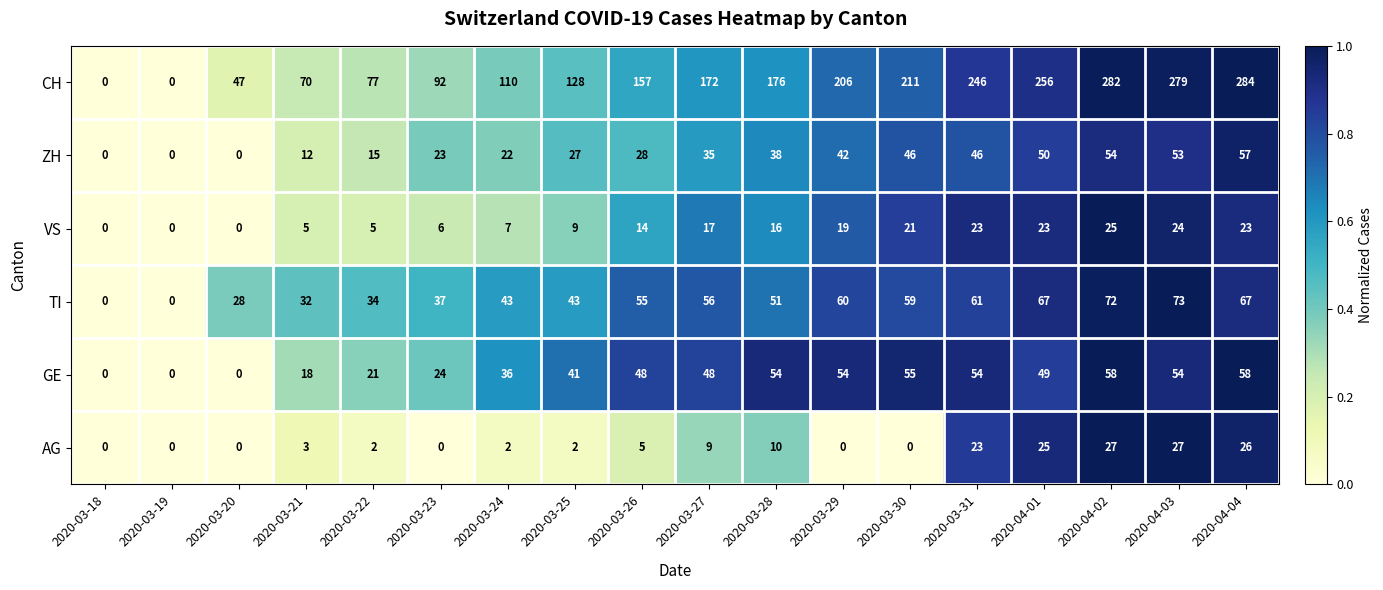

At which category is the sum across all series the highest?

2020-04-02